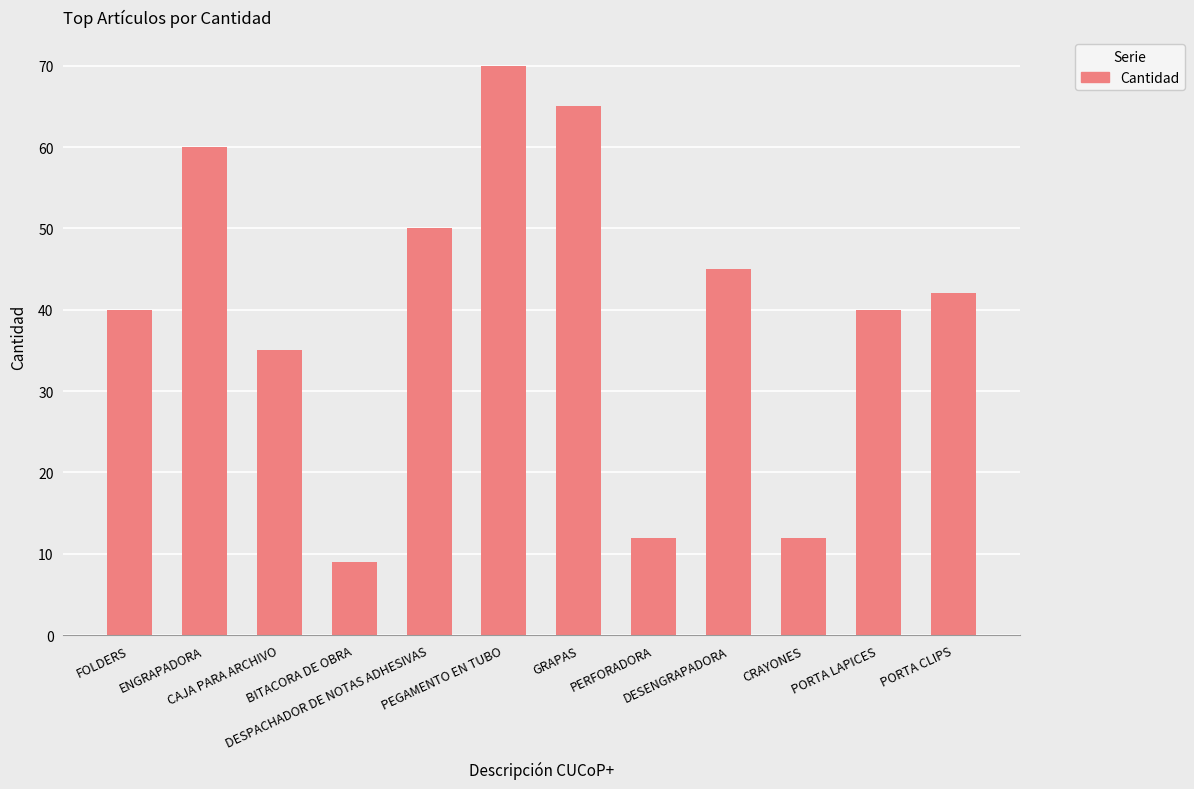

Does the chart contain stacked bars?

No